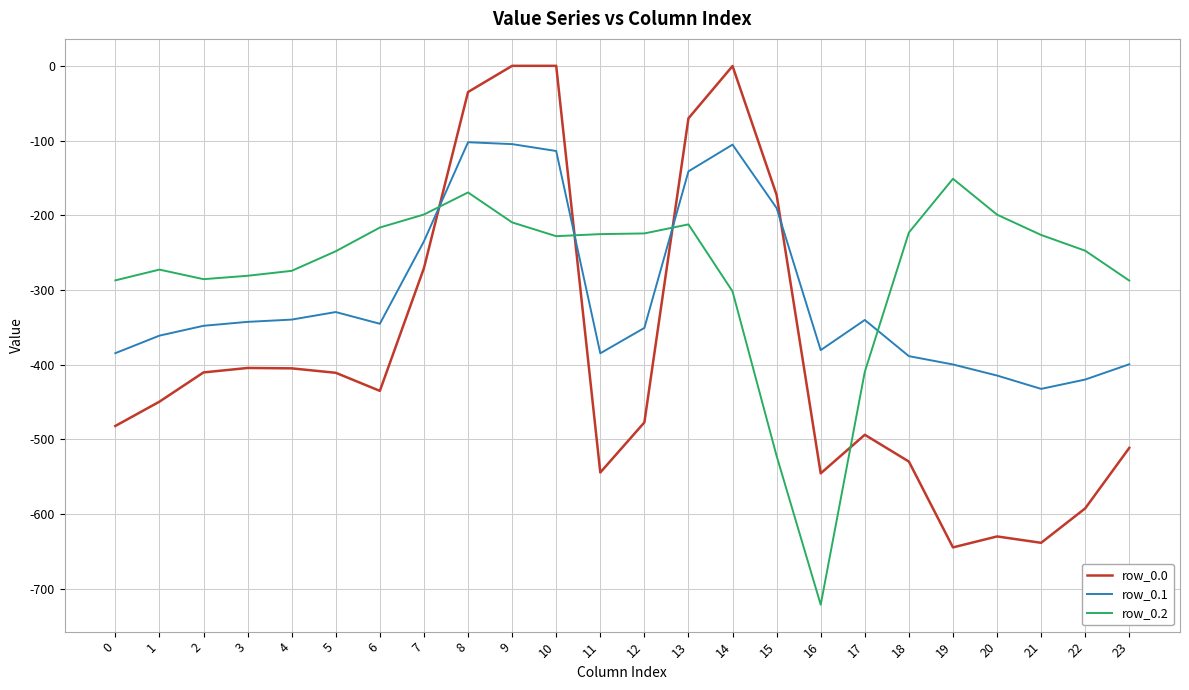

List the series in order of their peak value, highest first.

row_0.0, row_0.1, row_0.2